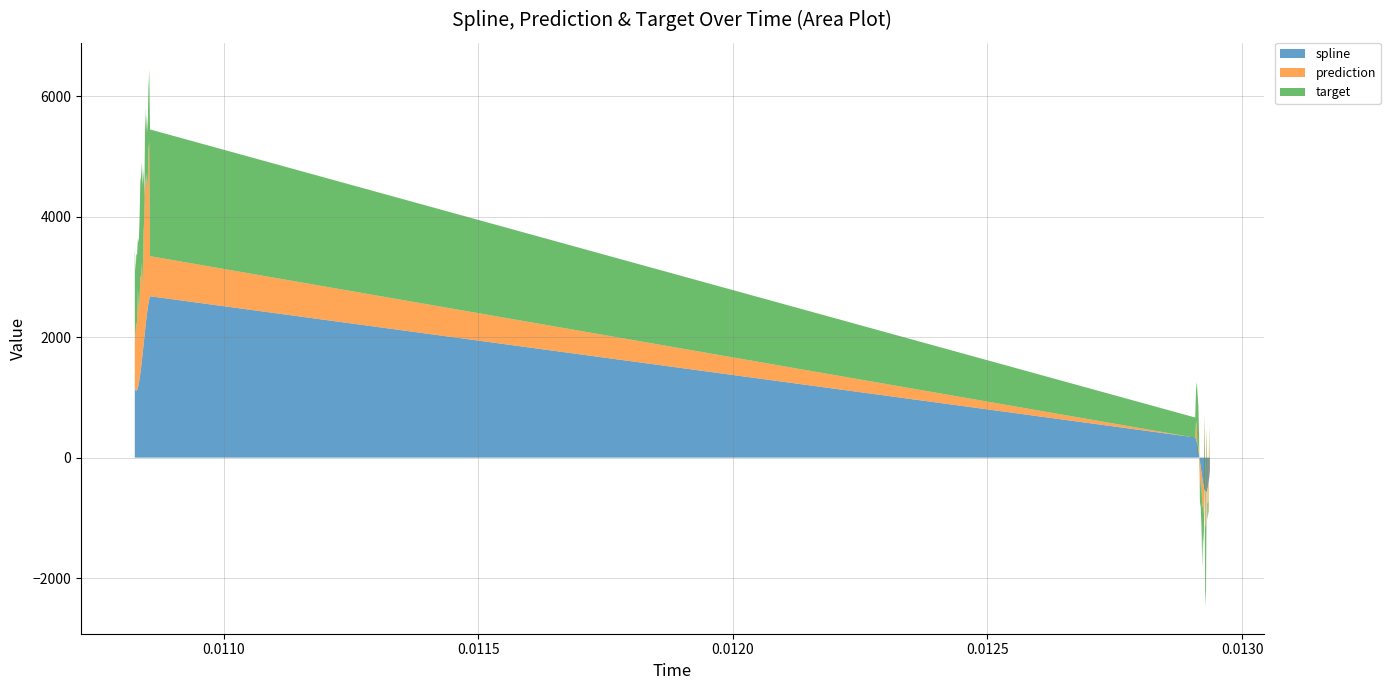

Reading right to left, extract all data points from this chart.

spline: 2679.9	2626.9	2554.3	2466.1	2364.3	2251.2	2128.7	2001.4	1873.1	1746.3	1622.9	1505.5	1398.6	1303.8	1225.4	1164.1	1124.5	1108.8	1118.8	1157.1	-191.7	-336.6	-443.1	-517.0	-559.1	-571.4	-558.5	-524.8	-473.7	-409.9	-334.6	-248.4	-154.4	-59.0	31.1	114.8	191.2	256.7	307.0	335.3
prediction: 666.1	2626.9	2554.3	1944.6	2364.3	2251.2	2545.8	2001.4	1873.1	1020.8	1622.9	1505.5	1608.3	1303.8	1225.4	1647.7	1124.5	1108.8	825.4	1157.1	-191.7	732.2	-443.1	-517.0	1042.8	-571.4	-558.5	1230.5	-473.7	-409.9	-478.4	-248.4	-154.4	-483.9	31.1	114.8	-172.2	256.7	307.0	-4.4
target: 2104.0	1188.5	1000.6	985.7	956.1	896.9	1131.5	325.3	1055.1	1746.3	1657.2	1667.9	1583.3	1340.4	1121.0	836.5	1131.8	1156.6	1157.1	1157.1	99.7	123.9	157.6	267.2	-533.6	-1063.9	-1361.1	-741.4	-548.2	-409.9	-1016.2	-655.8	-514.3	-193.1	236.6	631.6	1016.2	740.4	510.5	335.3